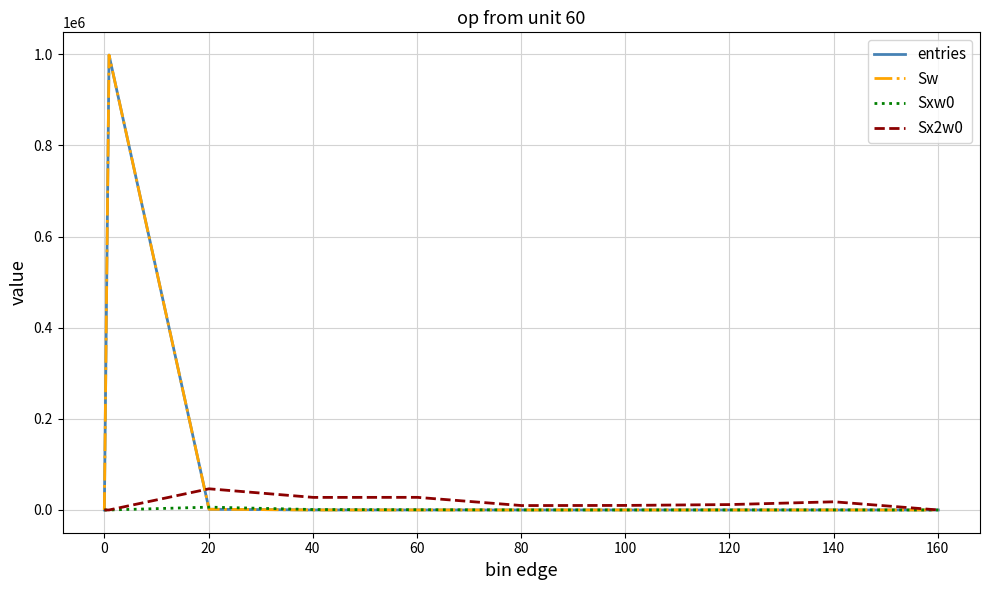

Does the chart have visible grid lines?

Yes